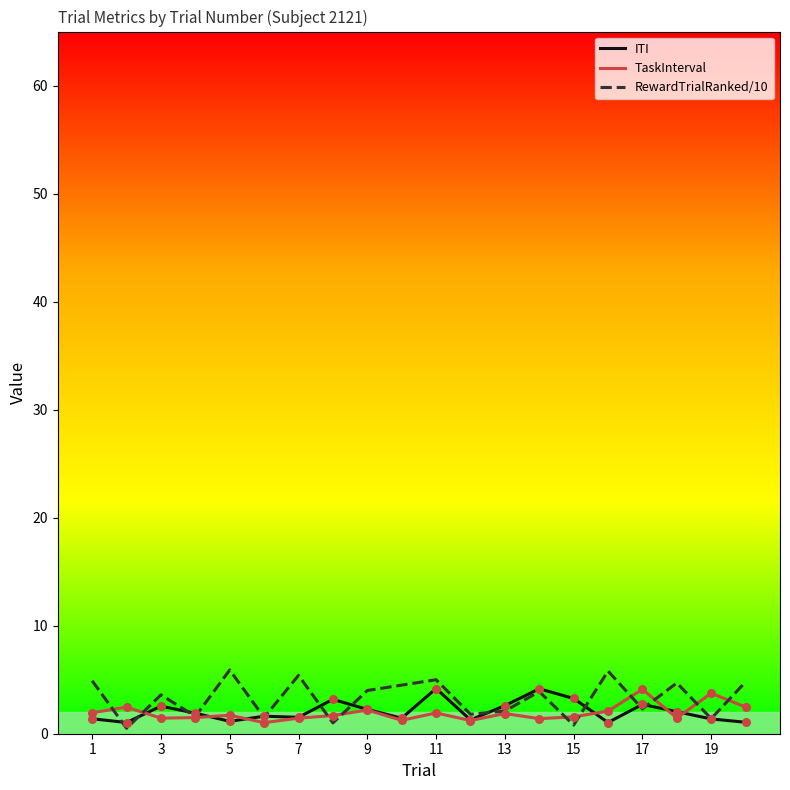

What are all the series names shown in the legend?

ITI, TaskInterval, RewardTrialRanked/10